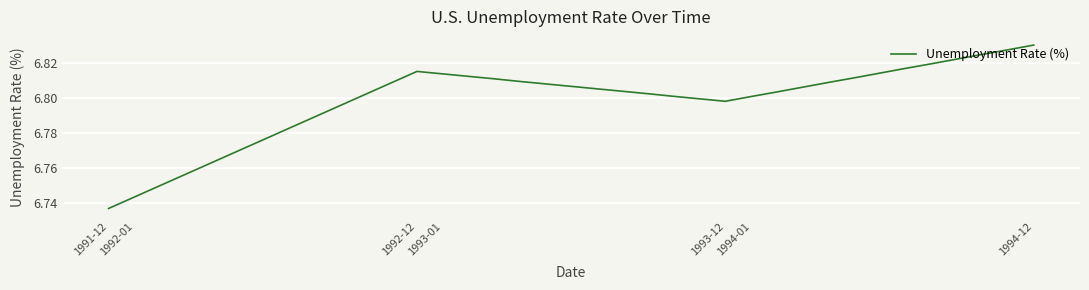

True or false: the data shows 2.9 at 1992-12.

False